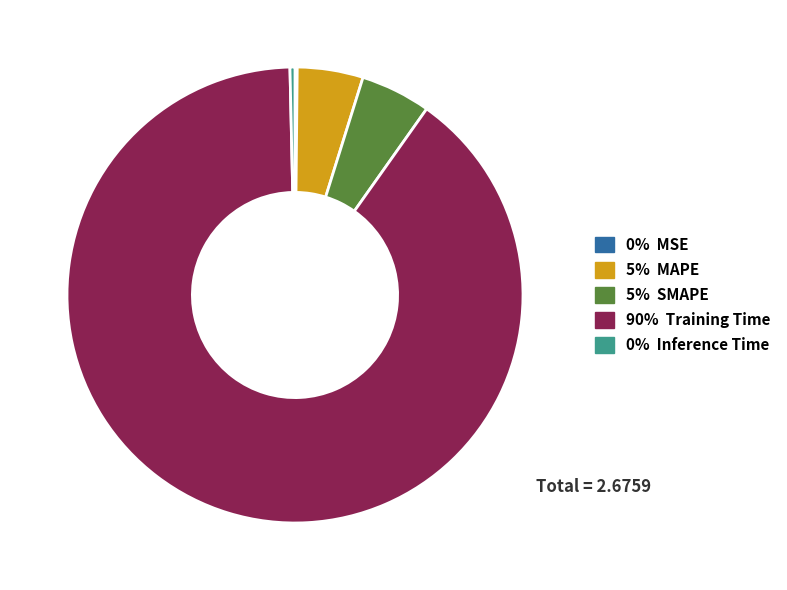

Do 90% Training Time and 5% SMAPE together represent more than half of the pie?

Yes